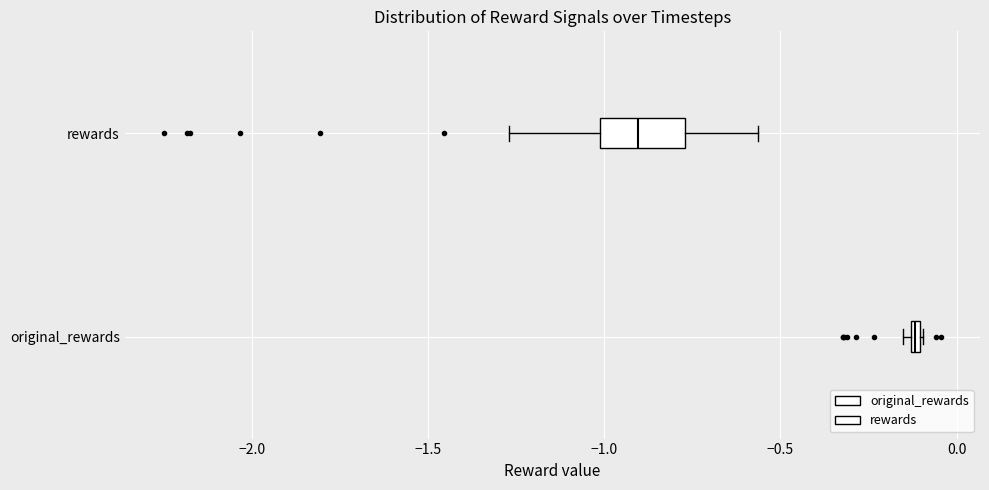

Which box has the furthest to the right median line?

original_rewards